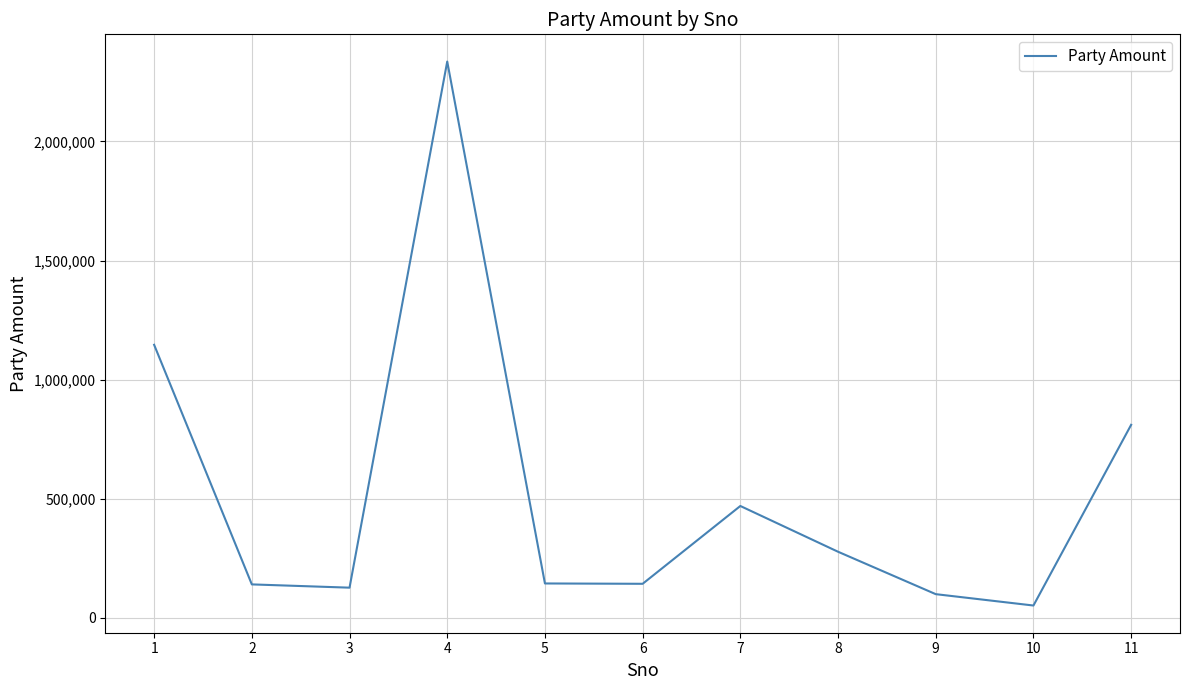

What is the maximum value shown in the chart?

2334953